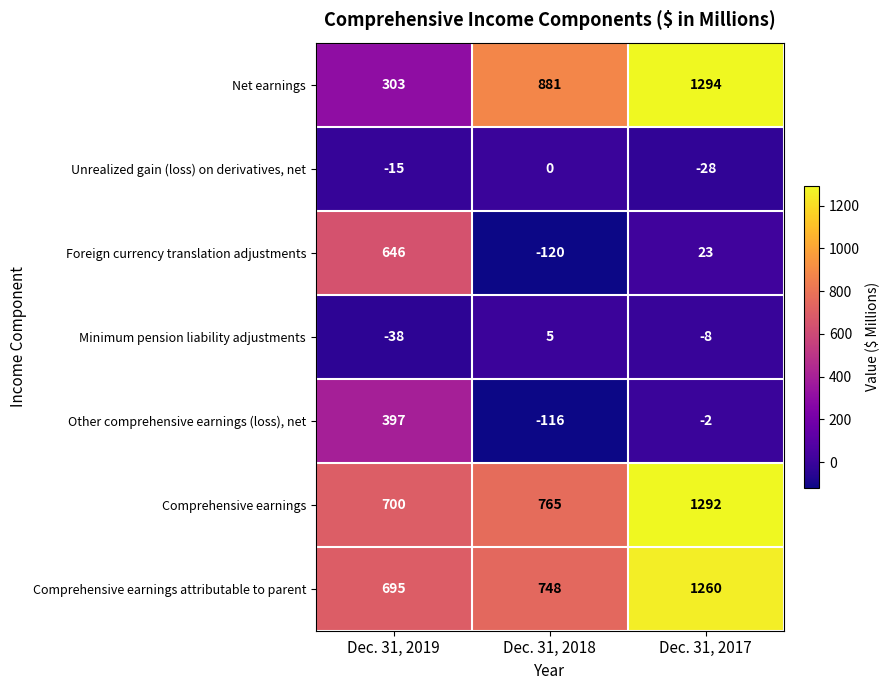

At which category does the chart reach its peak across all series?

Dec. 31, 2017